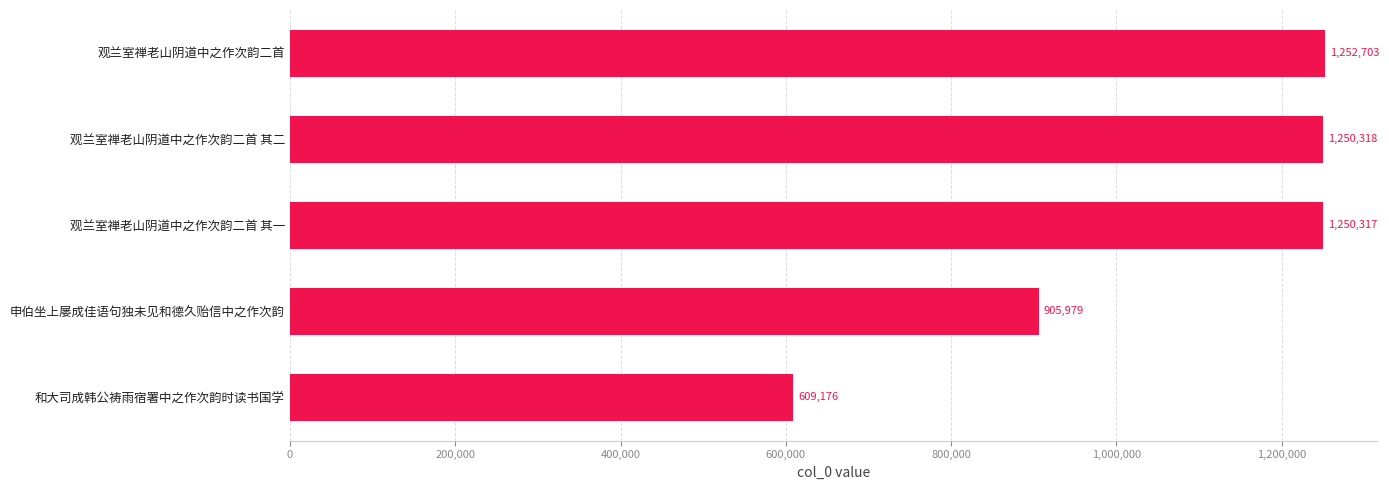

List the labels in order of value, largest first.

观兰室禅老山阴道中之作次韵二首, 观兰室禅老山阴道中之作次韵二首 其二, 观兰室禅老山阴道中之作次韵二首 其一, 申伯坐上屡成佳语句独未见和德久贻信中之作次韵, 和大司成韩公祷雨宿署中之作次韵时读书国学